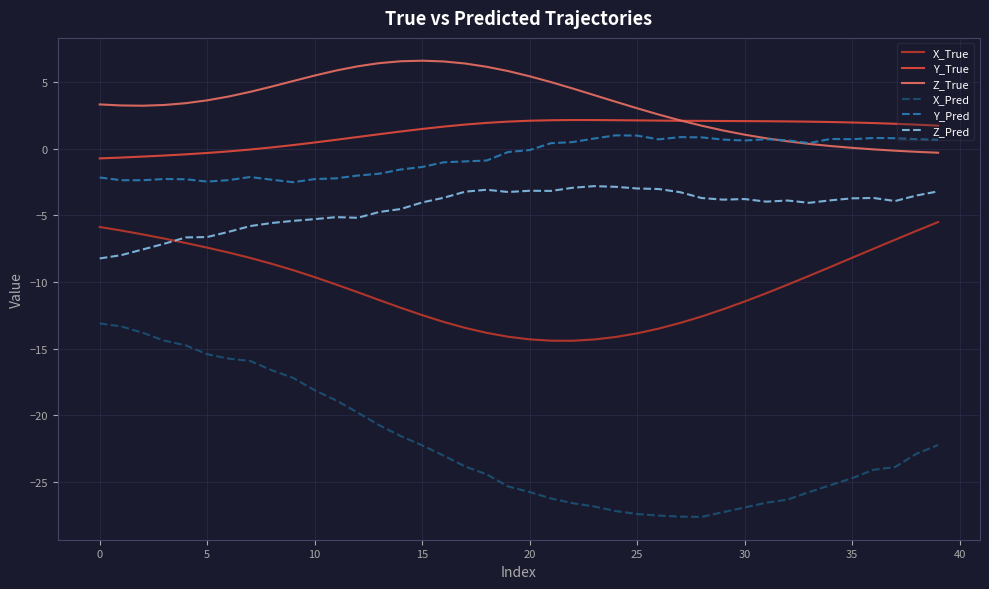

True or false: X_True and Y_Pred cross at least once.

False